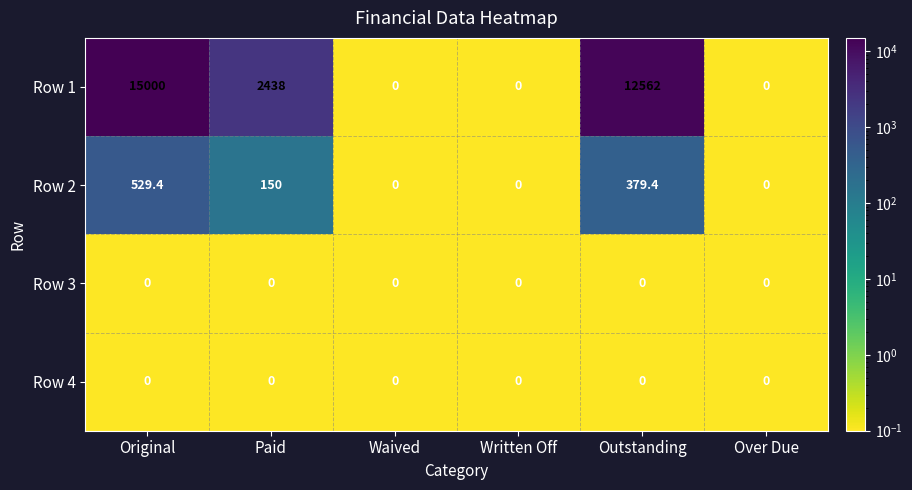

What is the maximum value shown in the chart?

15000.0